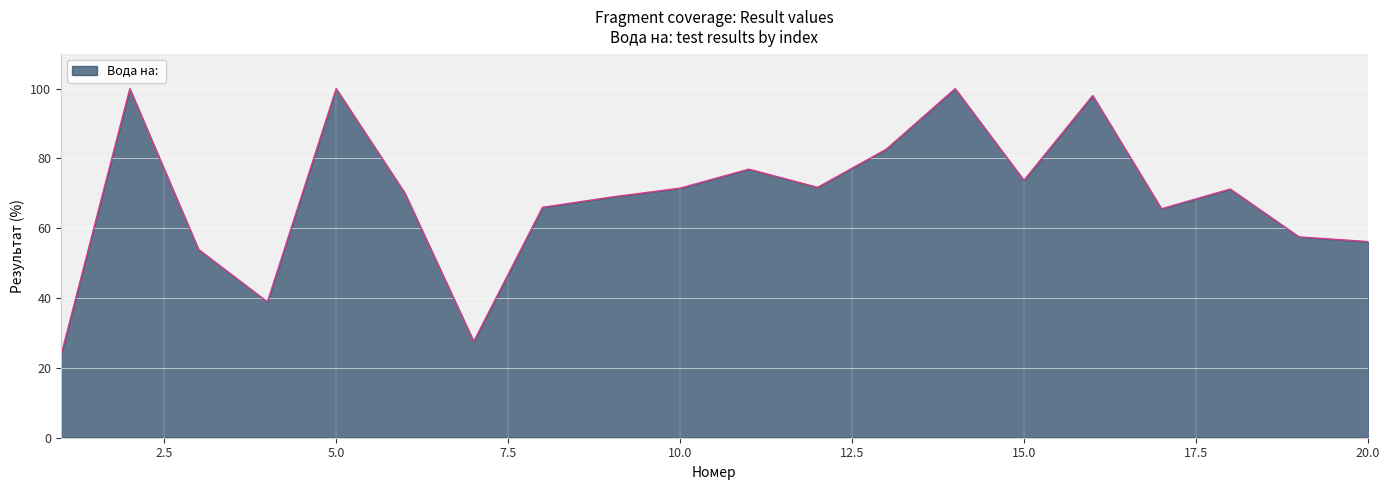

What is the maximum value shown in the chart?

100.0